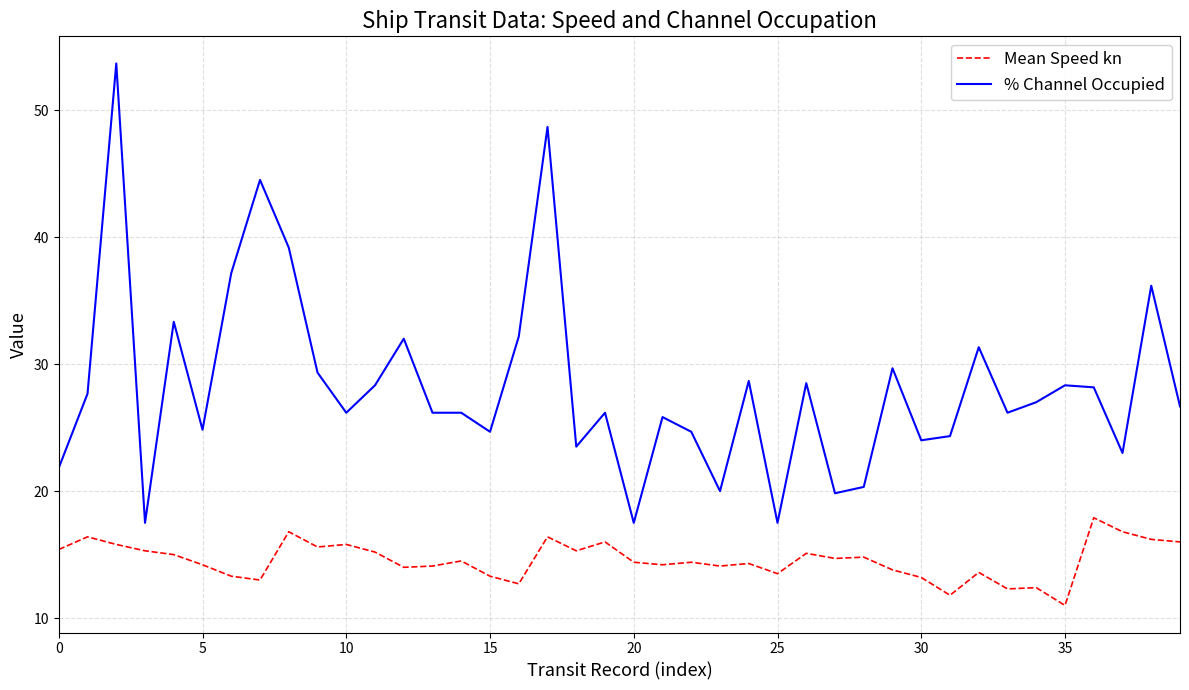

Which series has the largest total across all categories?

% Channel Occupied